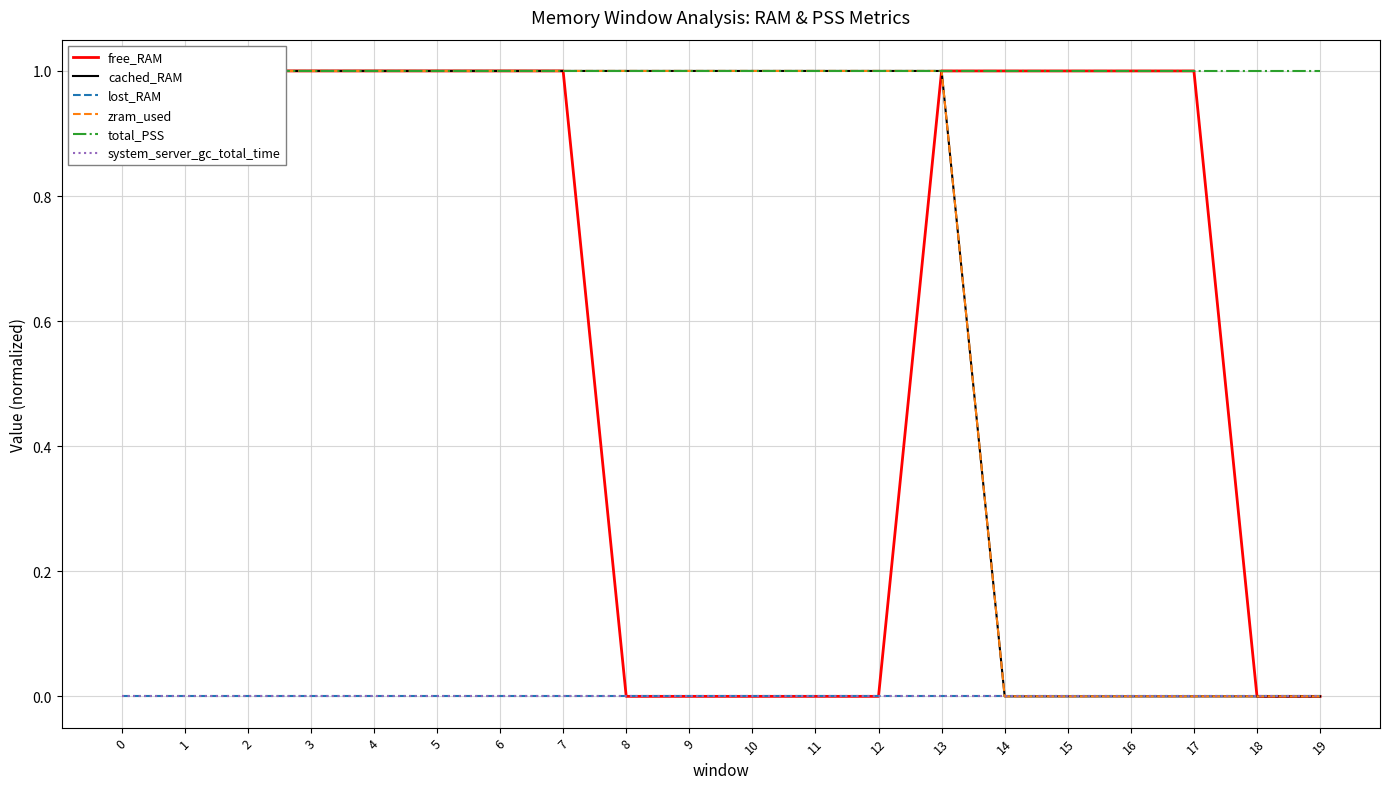

Reading left to right, list all the values displayed in this chart.

free_RAM: 0=1	1=1	2=1	3=1	4=1	5=1	6=1	7=1	8=0	9=0	10=0	11=0	12=0	13=1	14=1	15=1	16=1	17=1	18=0	19=0
cached_RAM: 0=1	1=1	2=1	3=1	4=1	5=1	6=1	7=1	8=1	9=1	10=1	11=1	12=1	13=1	14=0	15=0	16=0	17=0	18=0	19=0
lost_RAM: 0=0	1=0	2=0	3=0	4=0	5=0	6=0	7=0	8=0	9=0	10=0	11=0	12=0	13=0	14=0	15=0	16=0	17=0	18=0	19=0
zram_used: 0=1	1=1	2=1	3=1	4=1	5=1	6=1	7=1	8=1	9=1	10=1	11=1	12=1	13=1	14=0	15=0	16=0	17=0	18=0	19=0
total_PSS: 0=1	1=1	2=1	3=1	4=1	5=1	6=1	7=1	8=1	9=1	10=1	11=1	12=1	13=1	14=1	15=1	16=1	17=1	18=1	19=1
system_server_gc_total_time: 0=0	1=0	2=0	3=0	4=0	5=0	6=0	7=0	8=0	9=0	10=0	11=0	12=0	13=0	14=0	15=0	16=0	17=0	18=0	19=0